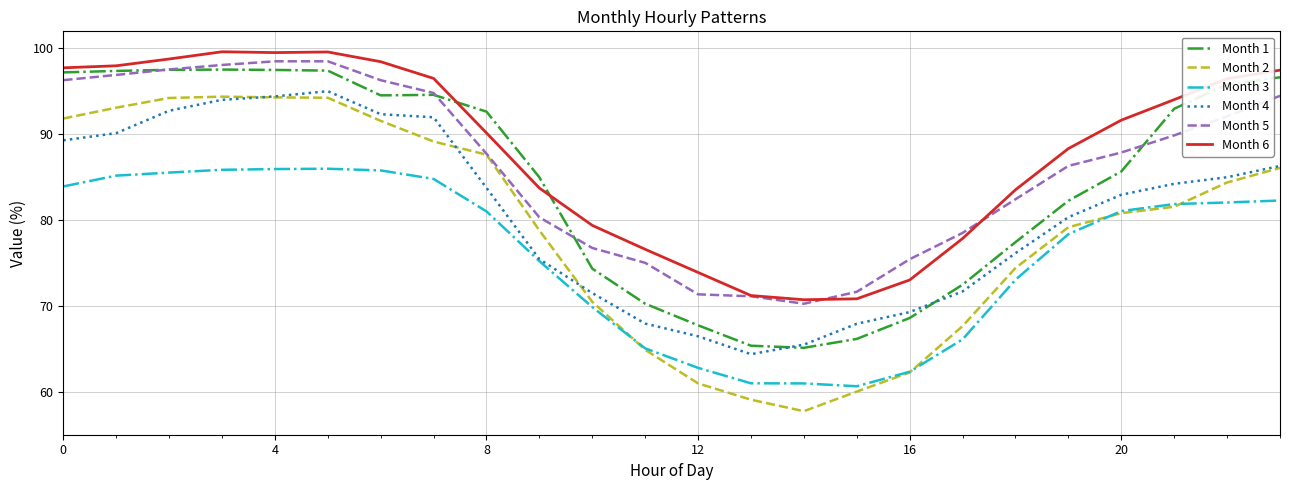

What is the difference between the maximum and minimum values in the Month 5 series?

28.2